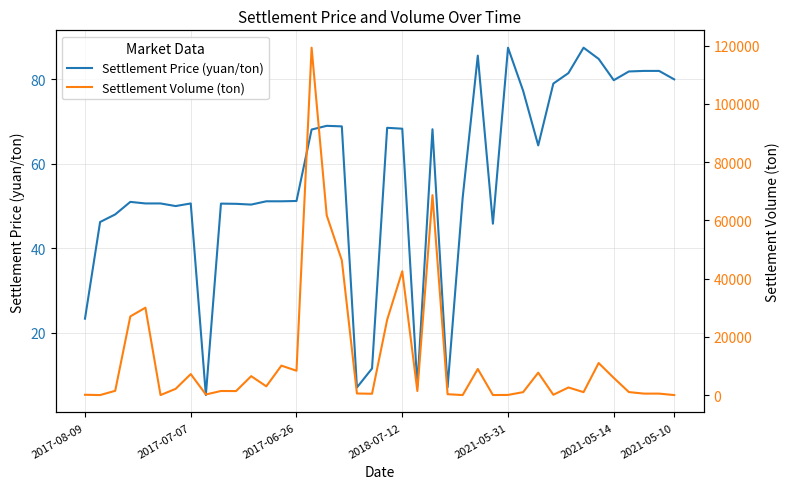

What is the sum of the Settlement Price (yuan/ton) values at 22 and 19?

18.8